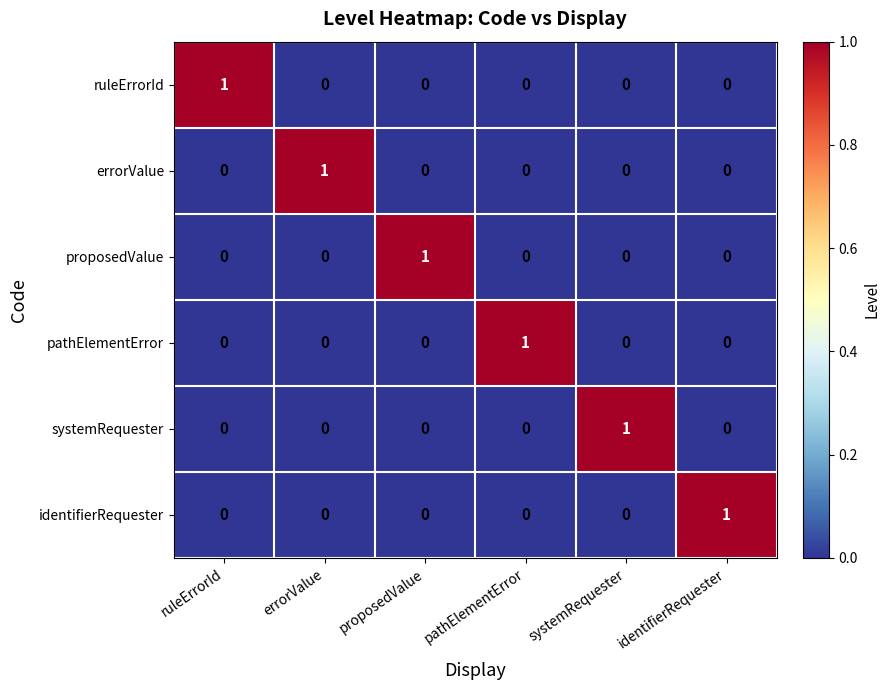

What is the greatest value displayed?

1